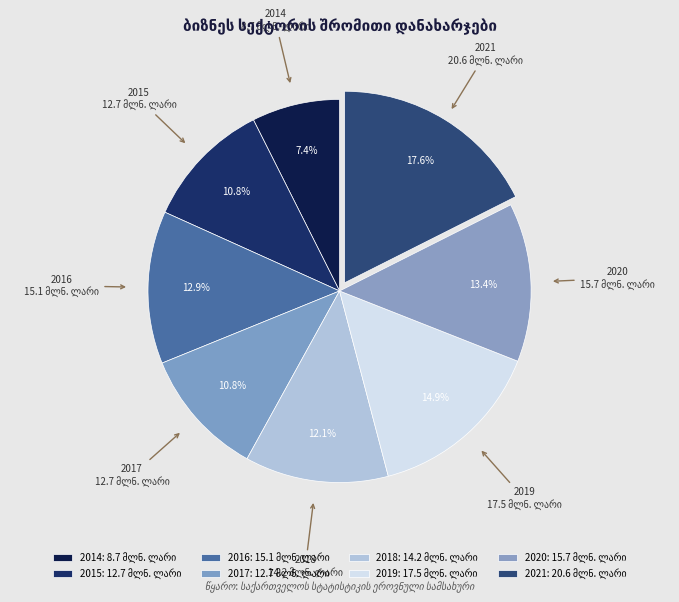

True or false: 2017 accounts for 11% of the total.

True